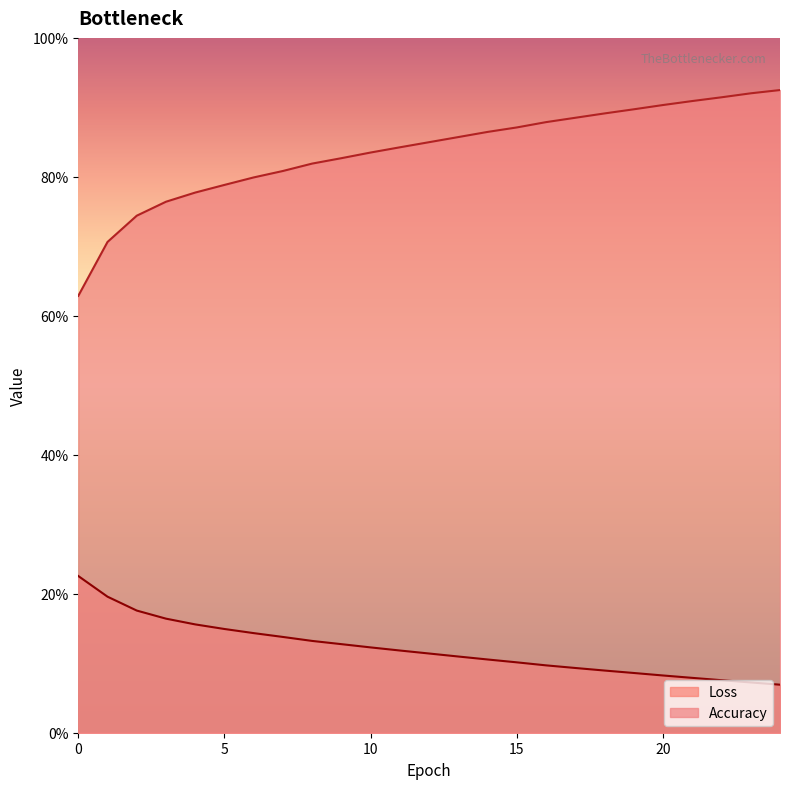

What is the value of the Accuracy point at the 4th from the left?

0.8